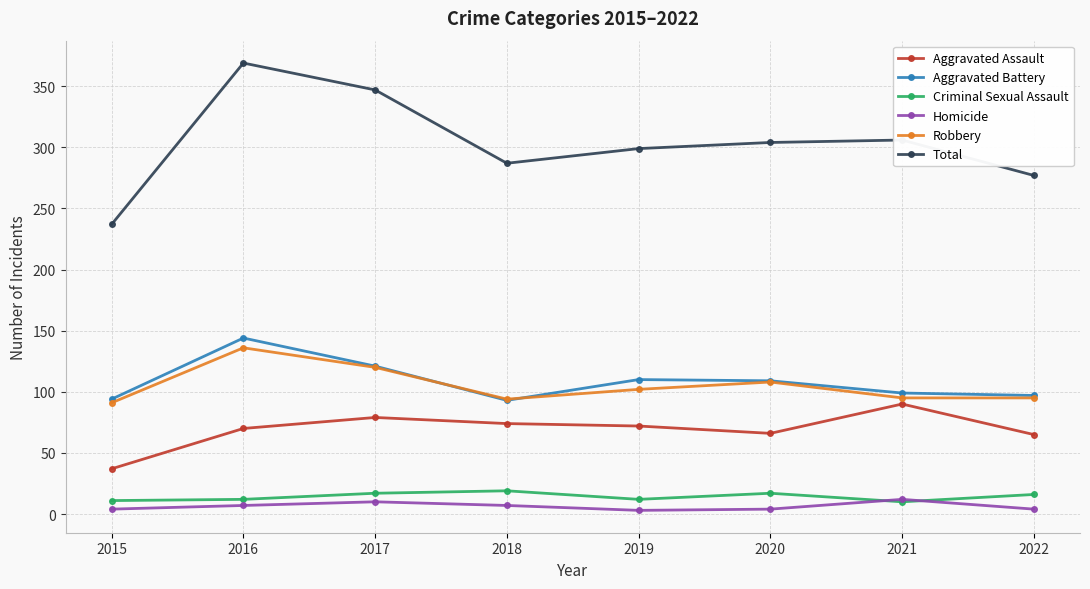

Is the value of Aggravated Battery at 2017 greater than the value of Total at 2020?

No